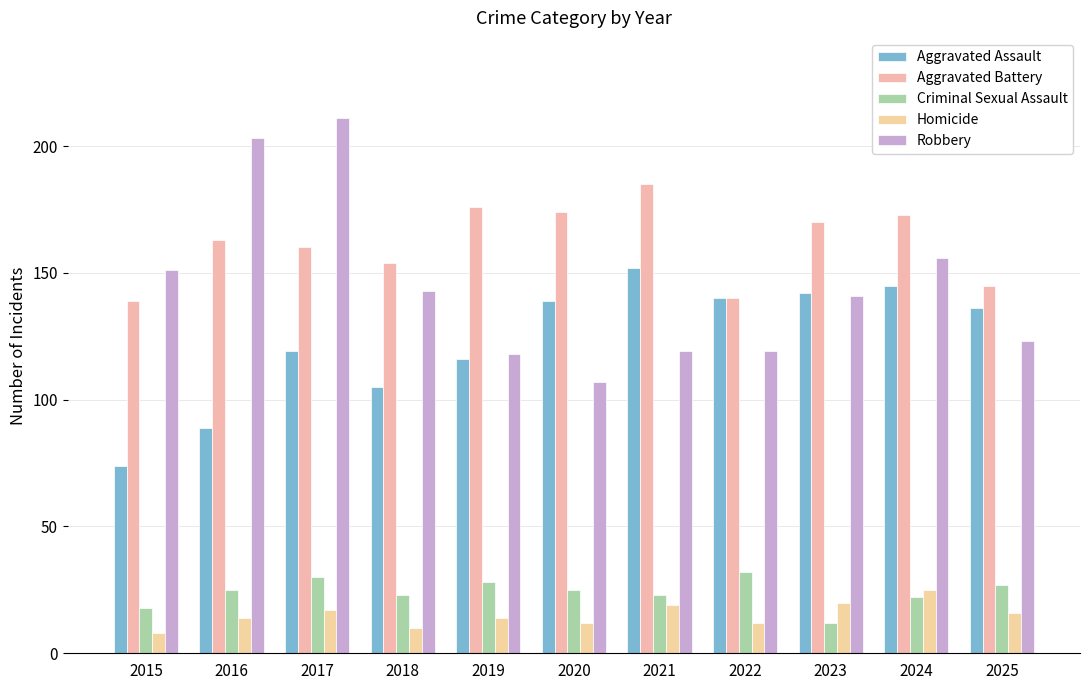

At how many categories does at least one series exceed 94?

11